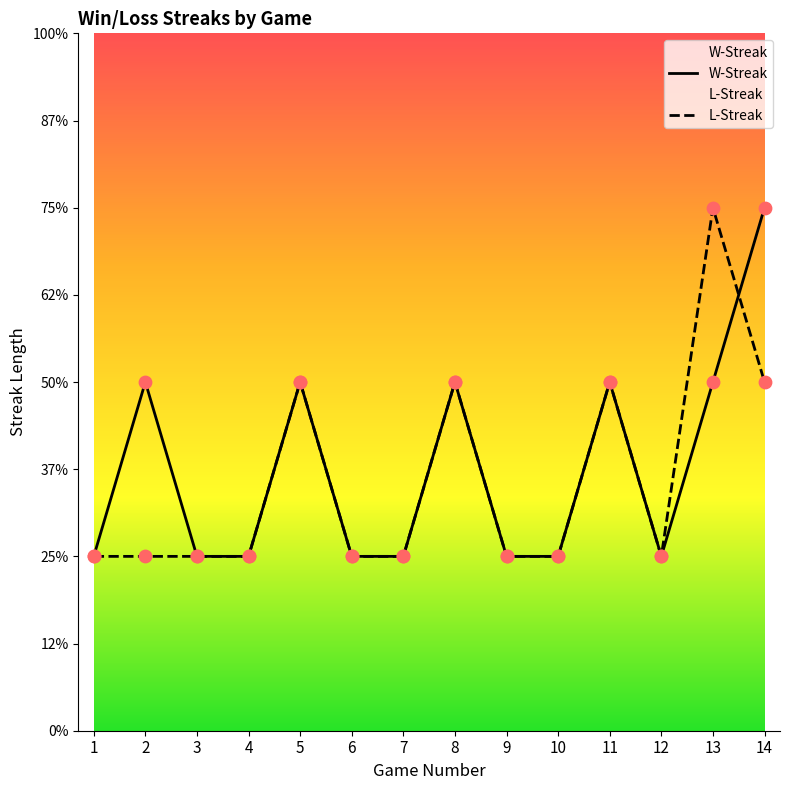

Which series has the largest Y range (max minus min)?

W-Streak